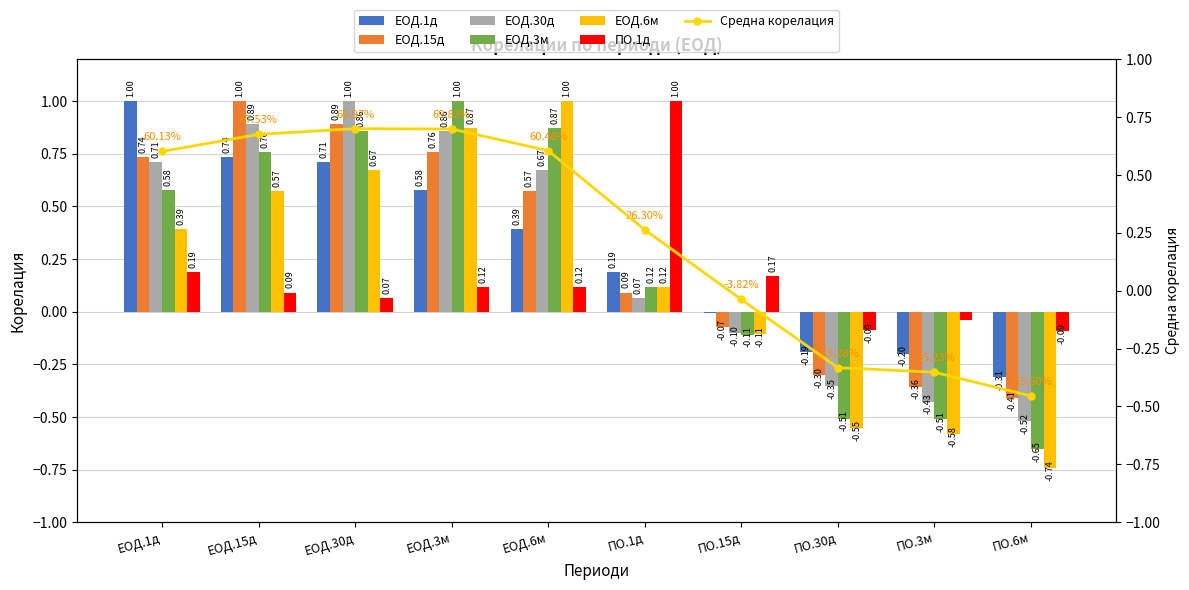

Which series has the largest range (max minus min)?

ЕОД.6м